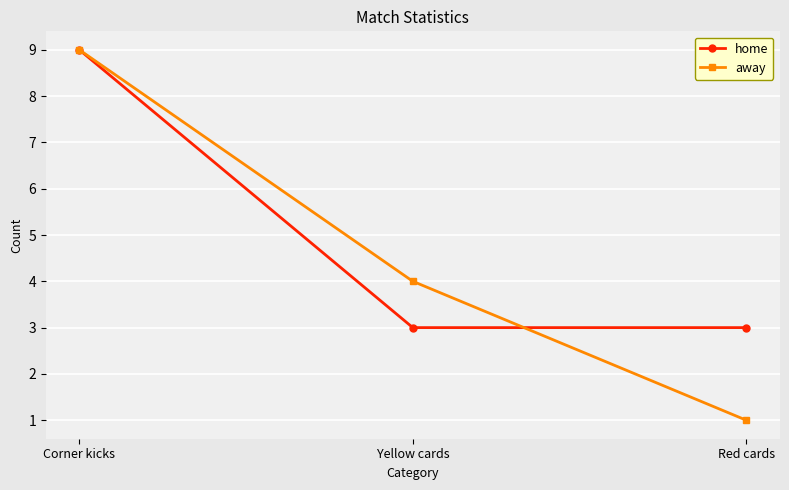

What is the label of the 1st point from the right?

Red cards